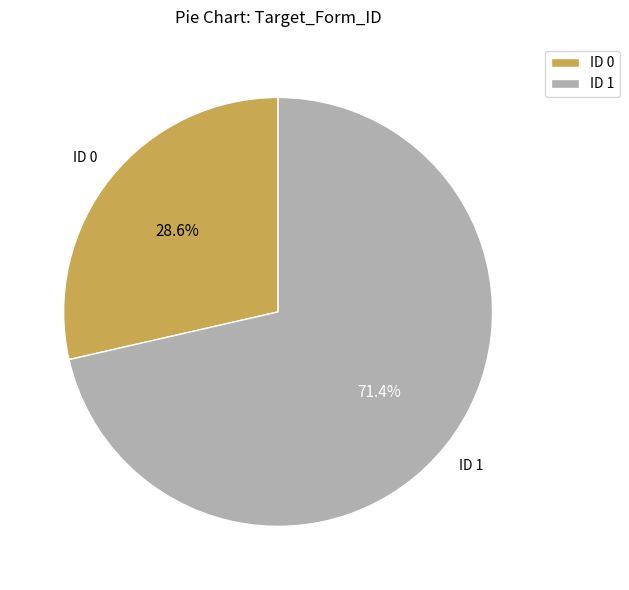

What is the total percentage of ID 1 and ID 0?

100.0%